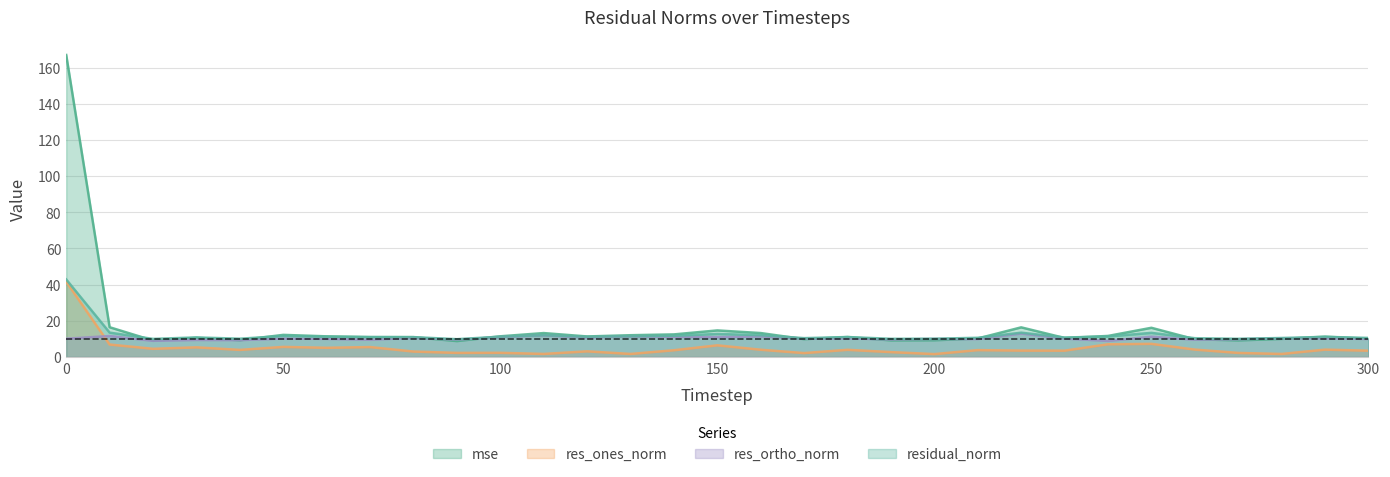

The value of res_ones_norm at 130 is 0.5. True or false?

False